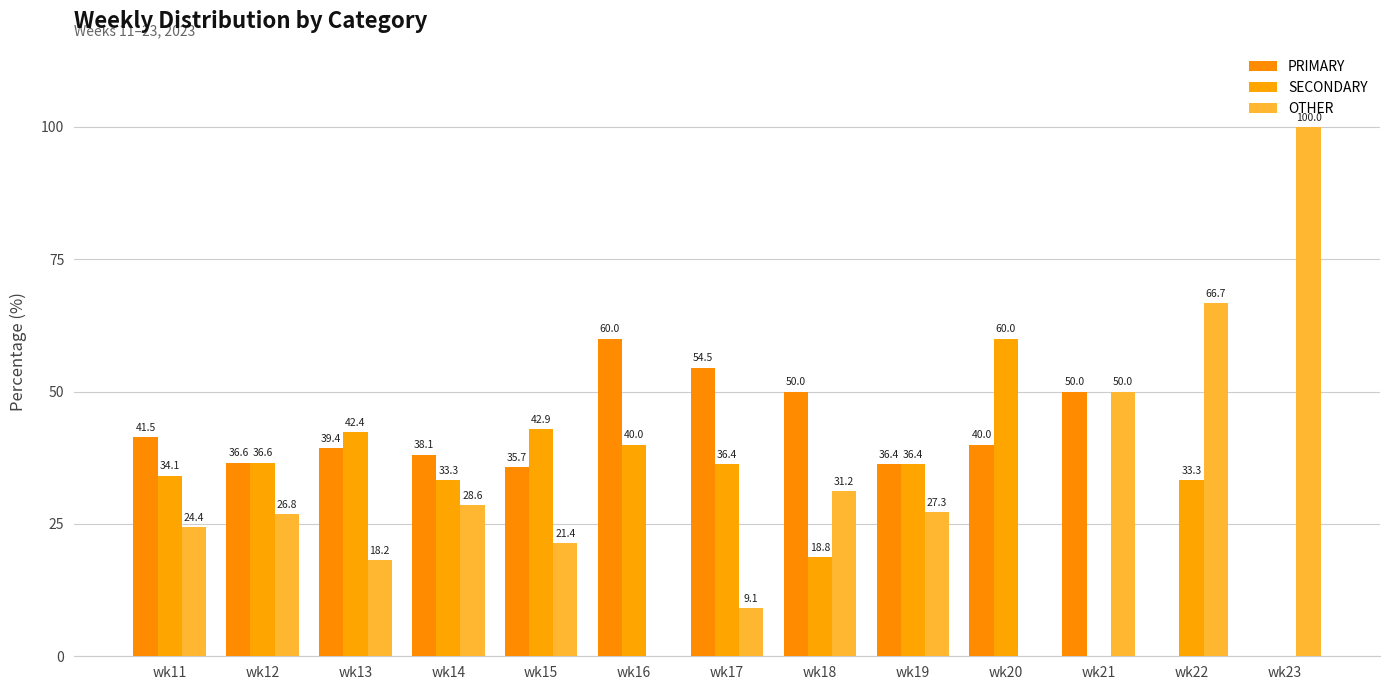

Which series has the largest total across all categories?

PRIMARY